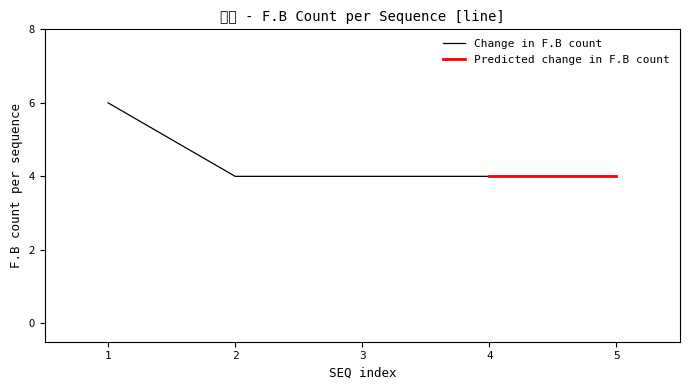

List the labels in order of value, smallest first.

2, 3, 4, 5, 1